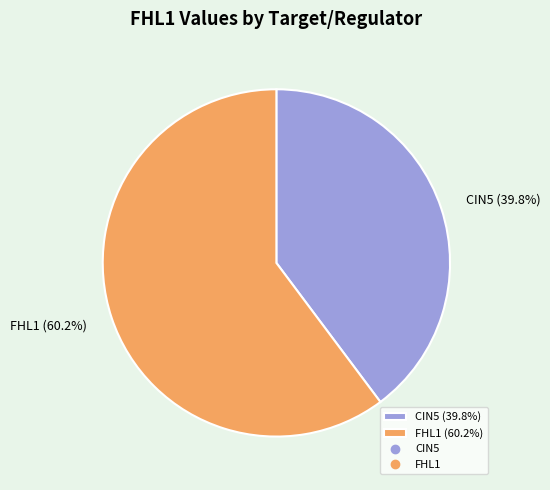

What percentage is NOT represented by CIN5 (39.8%)?

60.2%